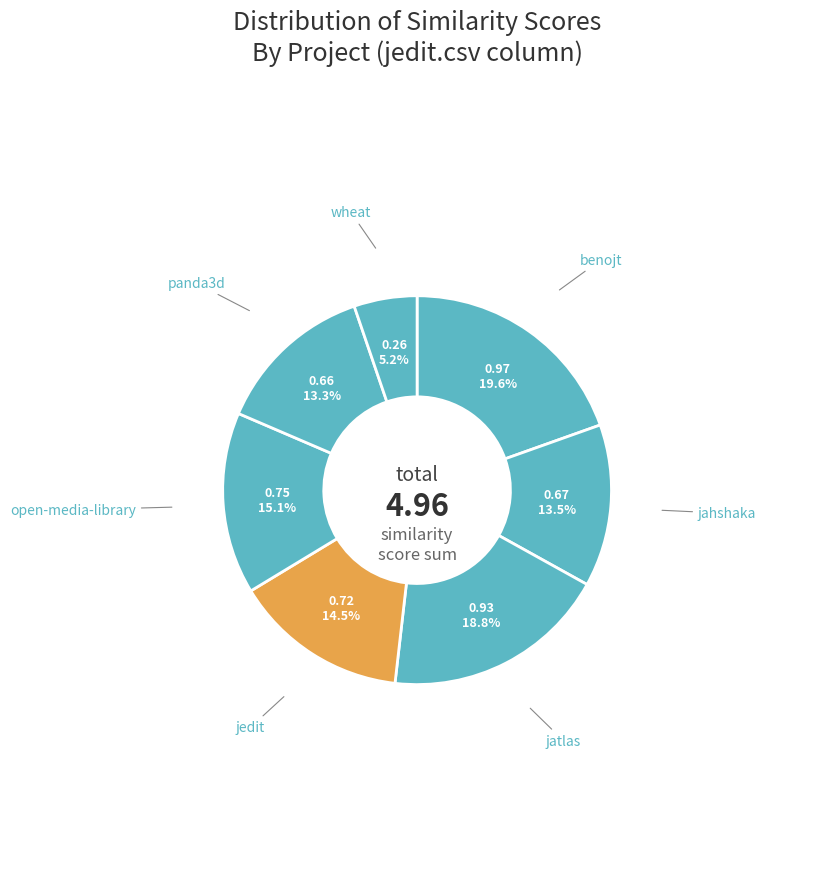

Count the number of slices in the pie.

7